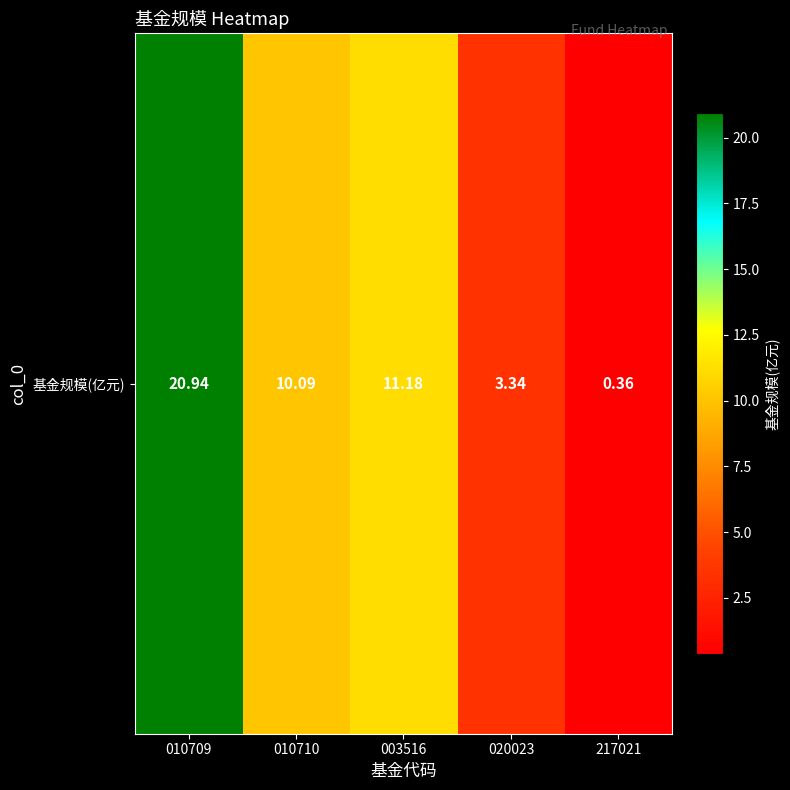

The chart shows a value of 15.2 at 010710. True or false?

False